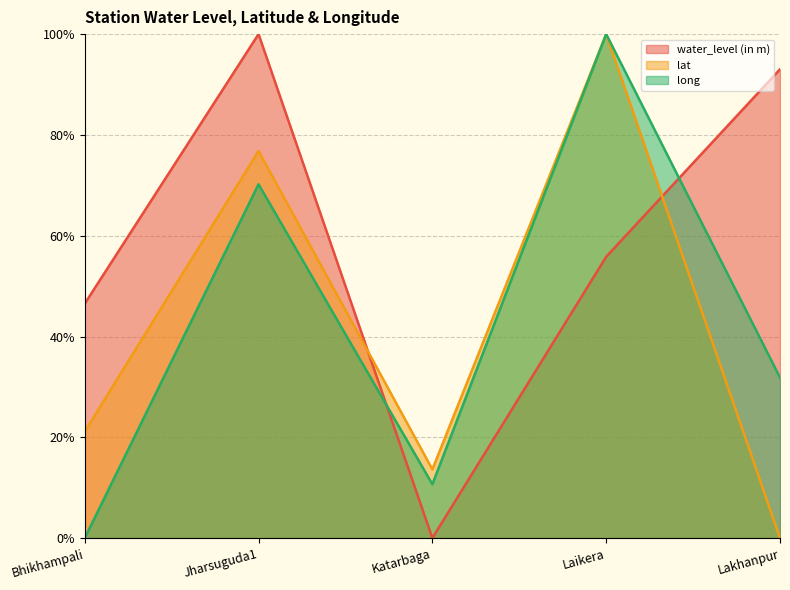

What is the sum of the lat values at Bhikhampali and Lakhanpur?

0.2